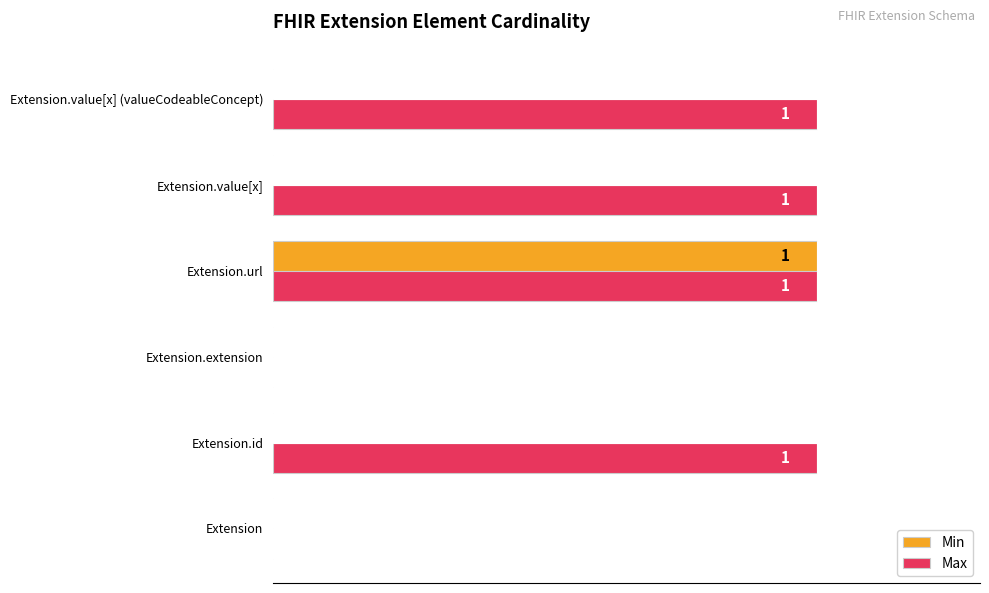

Is it true that Min equals 0 at Extension.id?

True